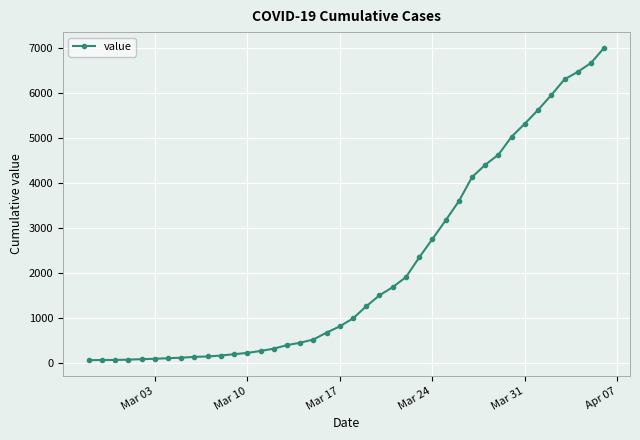

What is the maximum value shown in the chart?

7004